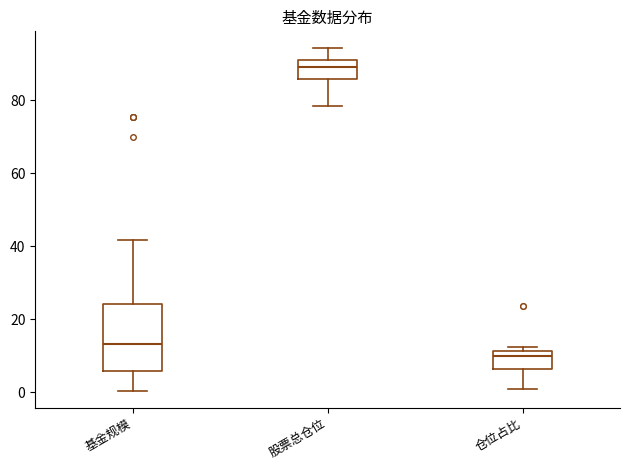

Where is the lower edge of the box for 基金规模 on the y-axis? The values are not printed on the chart, so give them approximately, as read against the axis.

6